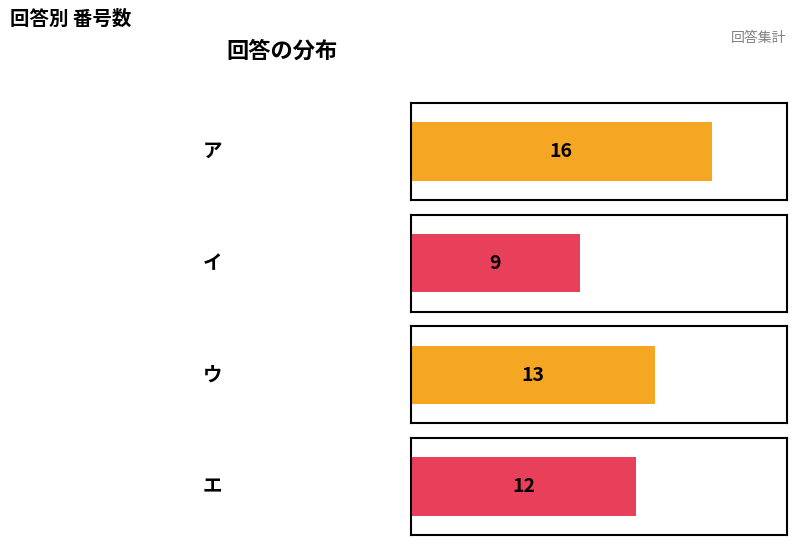

What is the value of the 4th bar from the left?

12